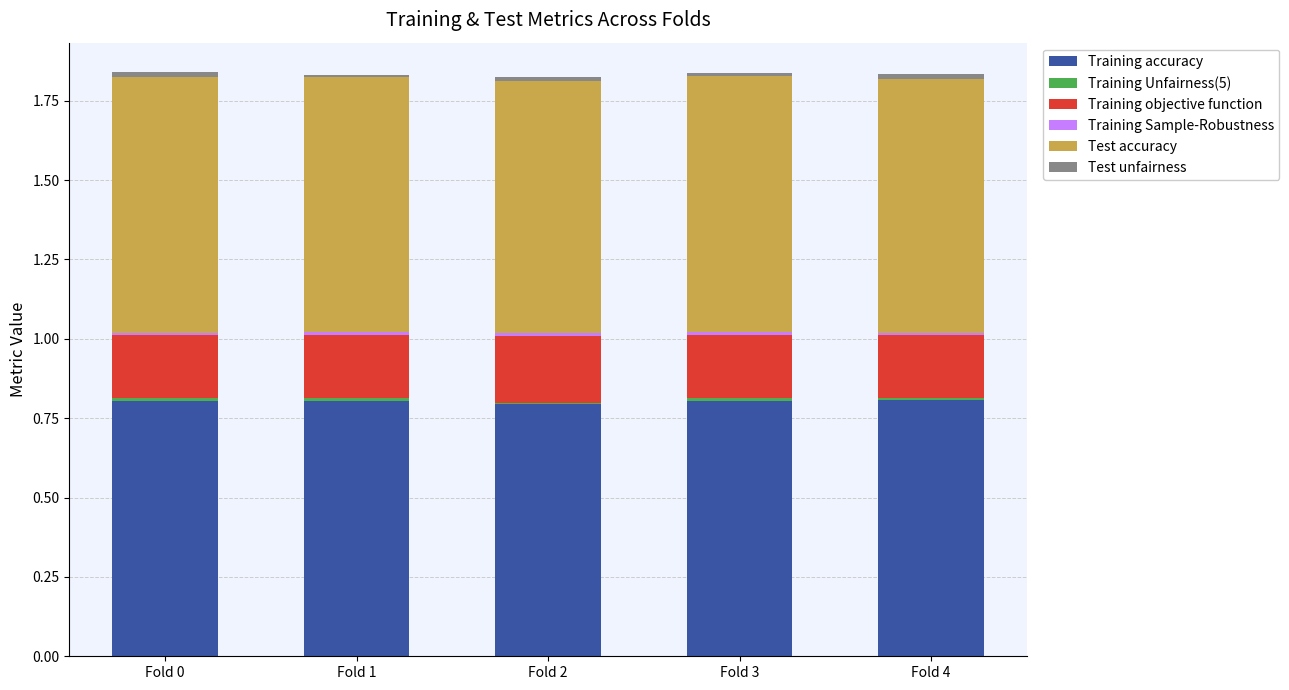

What is the maximum value for Training accuracy?

0.8